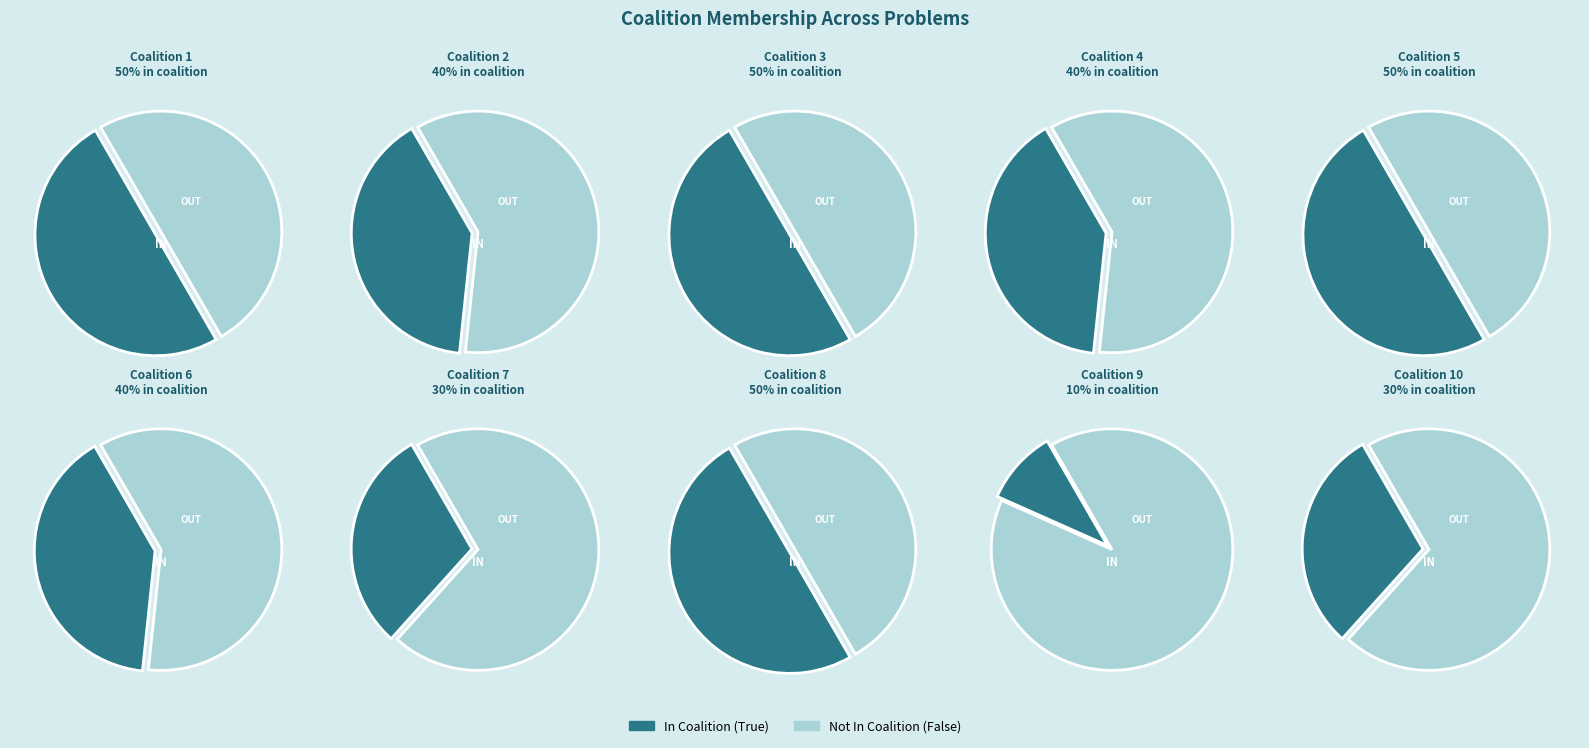

Which slice is the smallest?

9